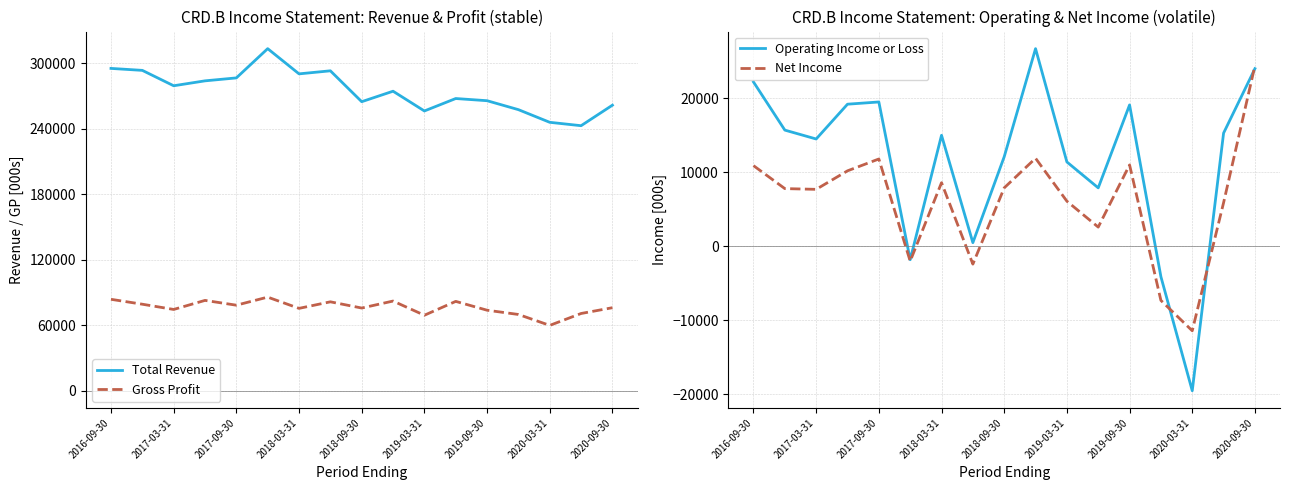

Which series has the largest range (max minus min)?

Total Revenue